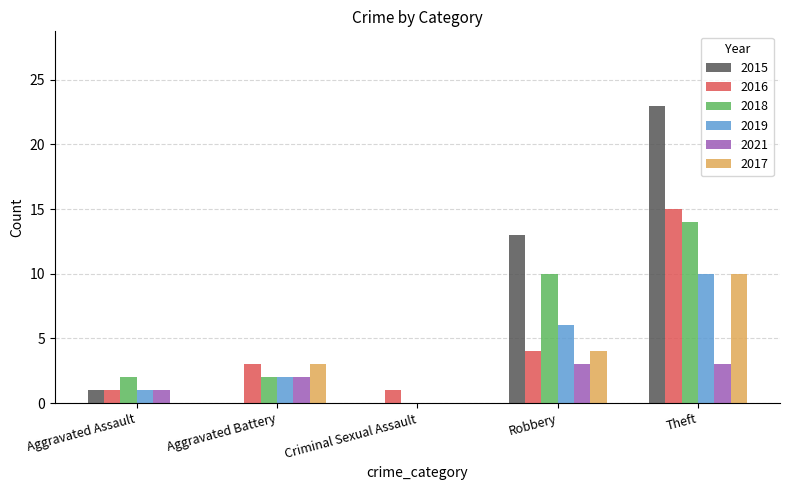

Which series has the largest total across all categories?

2015